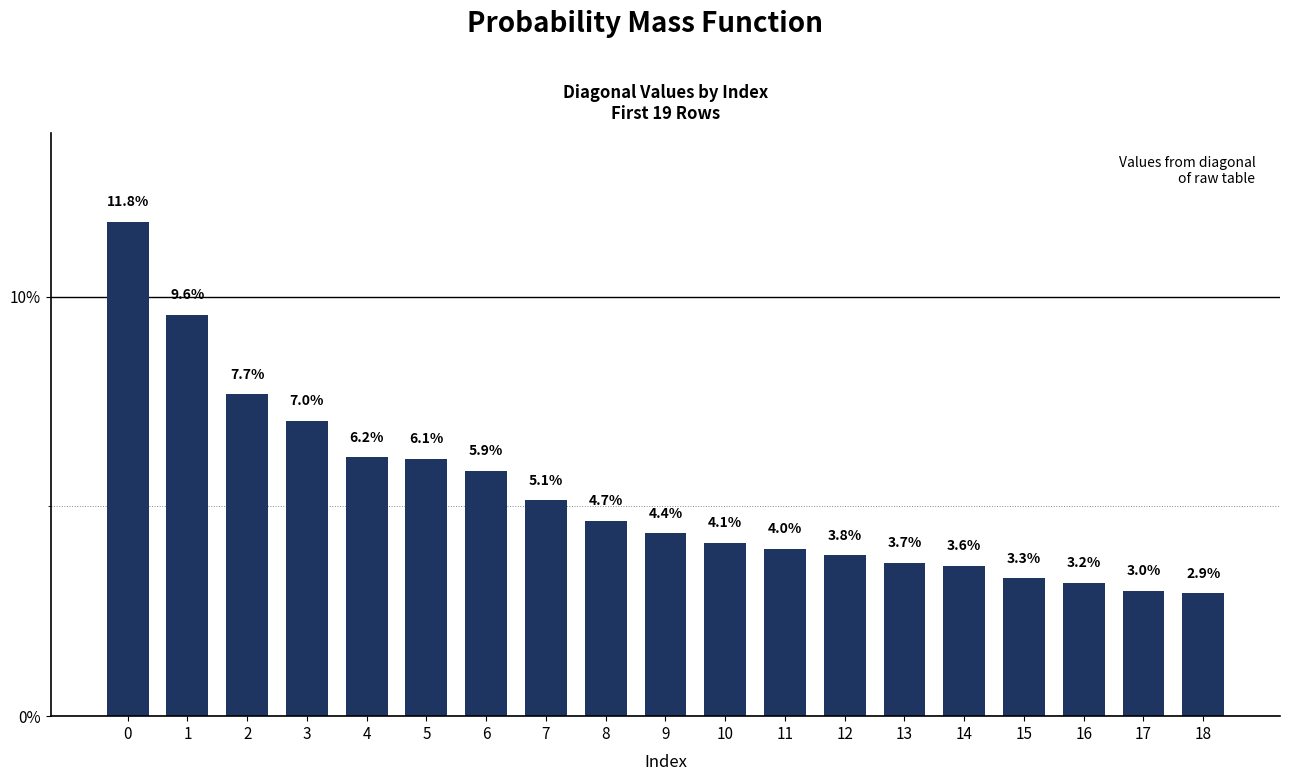

How many categories are shown in the chart?

19